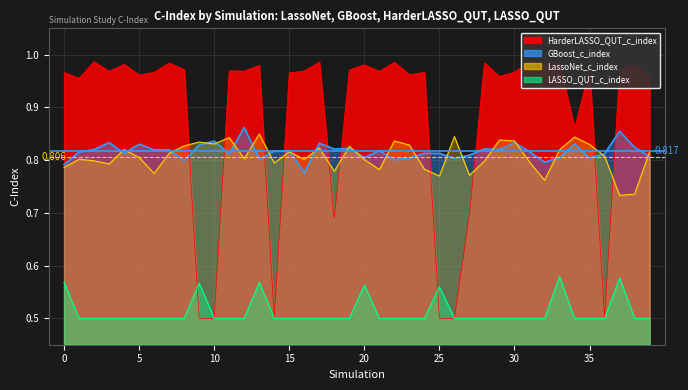

What is the greatest value displayed?

1.0